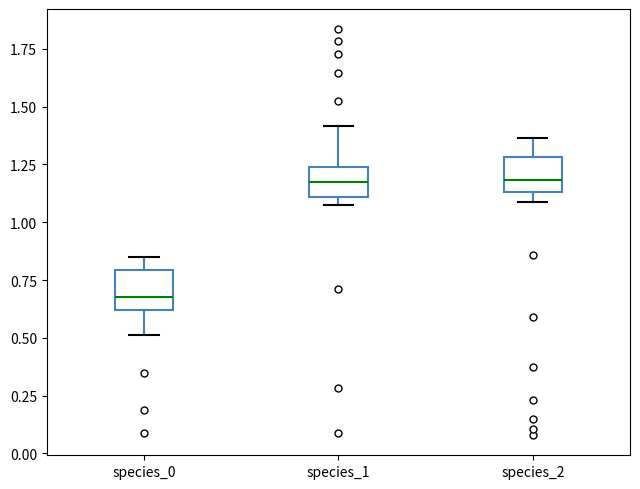

Reading left to right, read every box against the y-axis: the position of its median line, the range the box covers, and the ends of its whiskers. The values are not printed on the chart, so give them approximately, as read against the axis.

species_0: median 0.70, box 0.60 to 0.80, whiskers 0.50 to 0.85
species_1: median 1.15, box 1.10 to 1.25, whiskers 1.05 to 1.40
species_2: median 1.20, box 1.15 to 1.30, whiskers 1.10 to 1.35